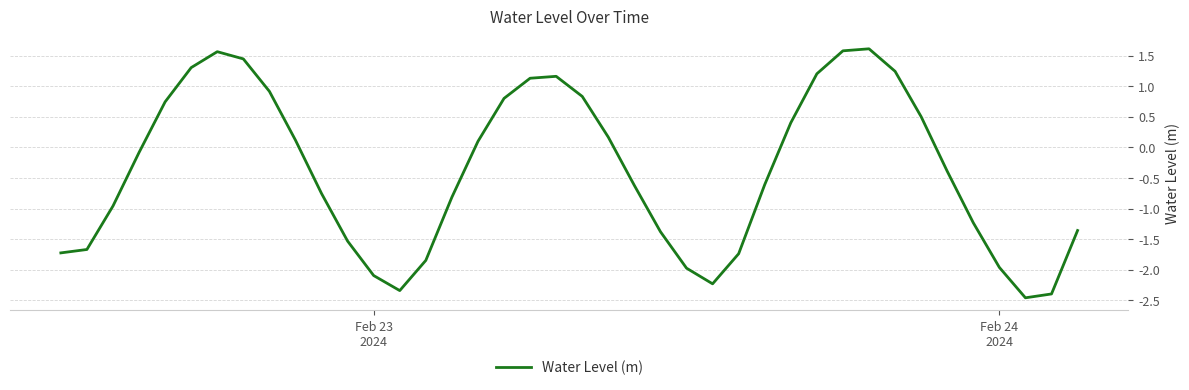

What is the difference between the maximum and minimum values?

4.1